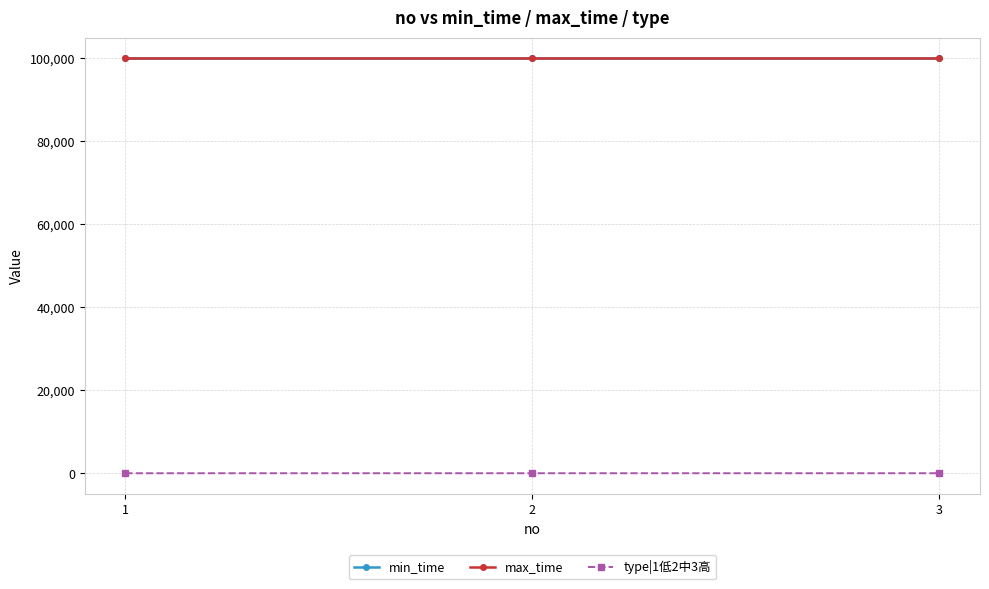

What is the sum of the max_time values at 1 and 2?

199998